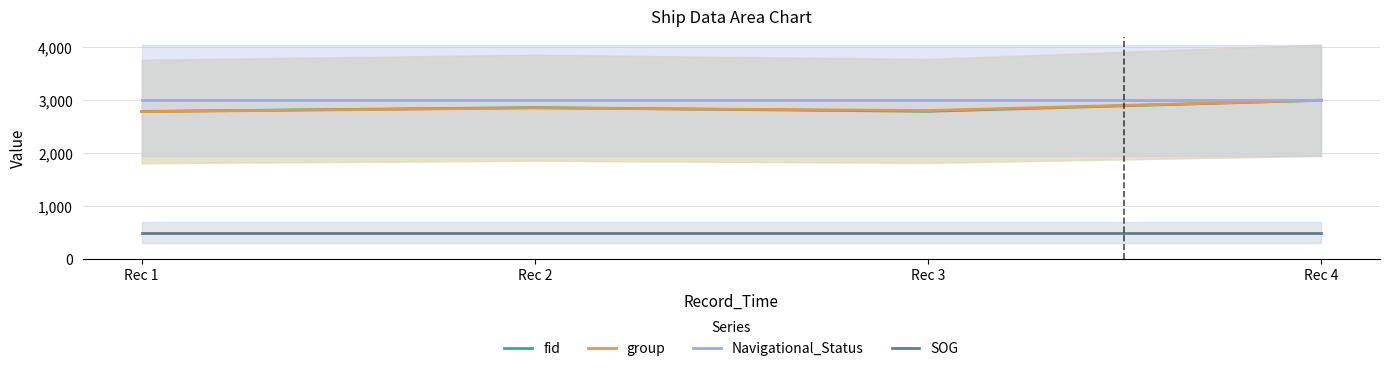

What is the total value across all series at Rec 4?

9500.0